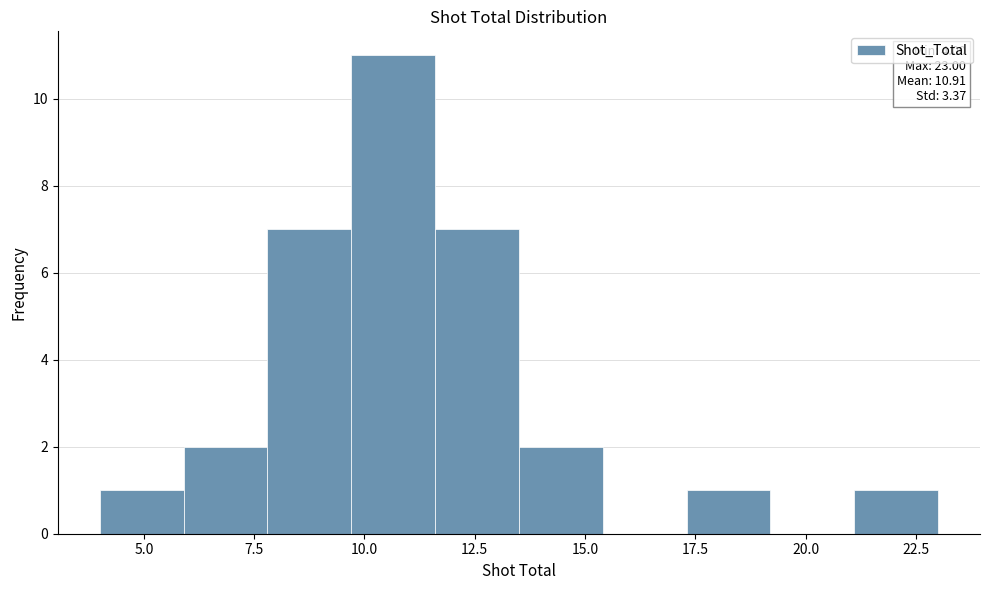

Around what value on the x-axis is the tallest bar? Give the approximate position of its centre, as read against the axis.

10.5